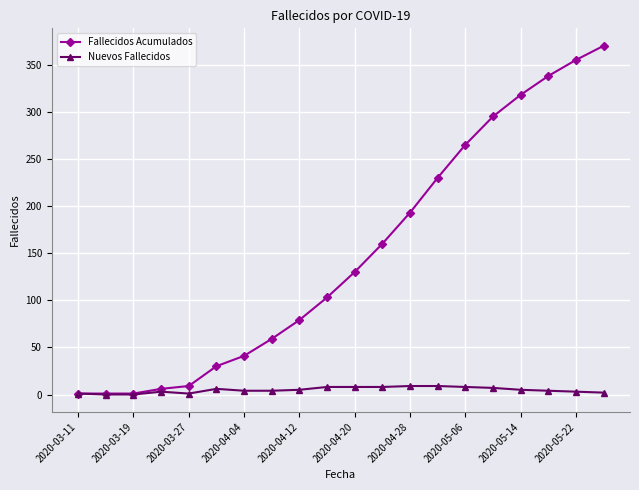

What is the value of the Fallecidos Acumulados point at the 17th from the left?

318